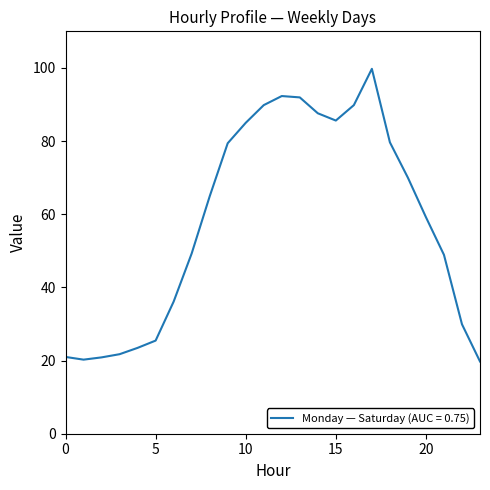

What is the difference between the maximum and minimum values?

80.0